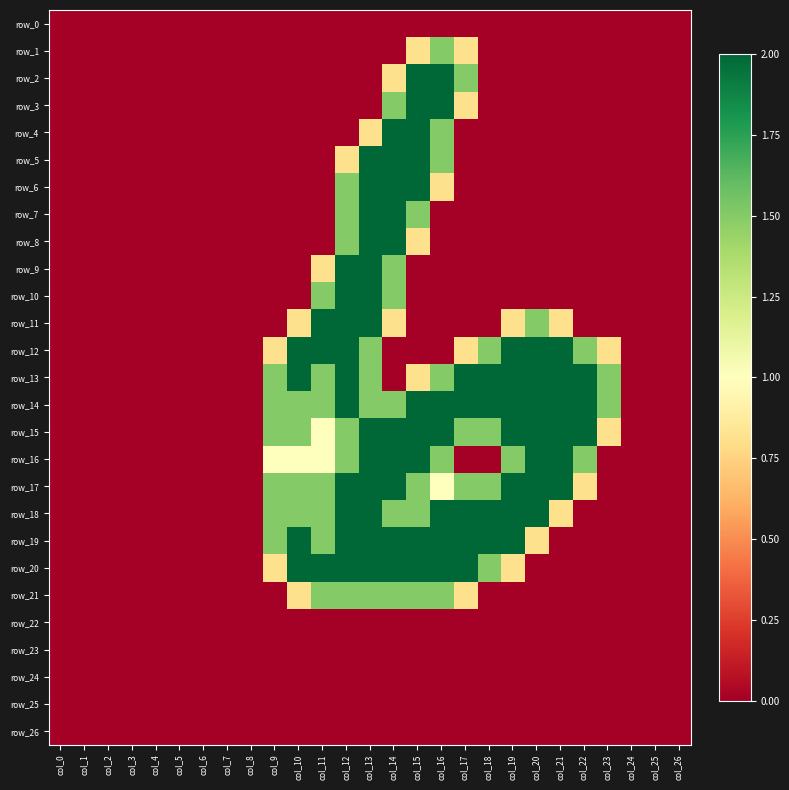

At which category does the chart reach its minimum across all series?

col_0